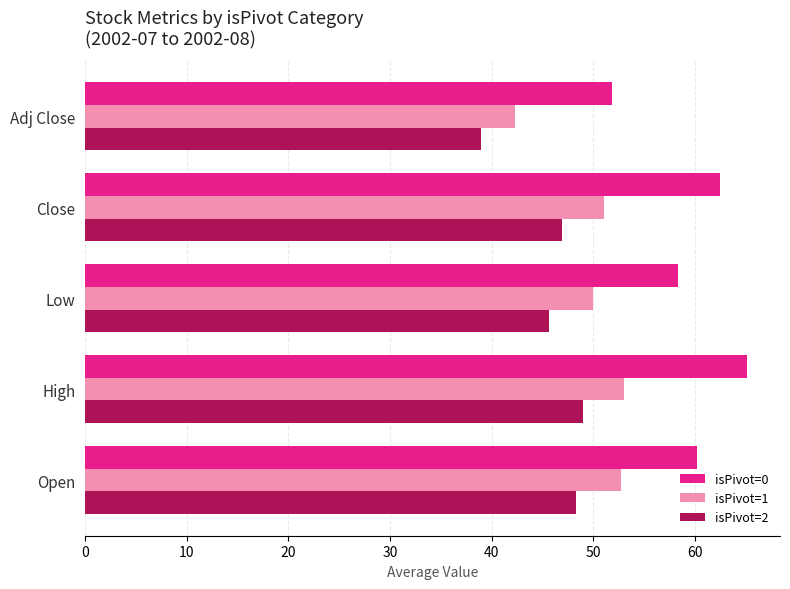

The value of isPivot=1 at High is 53.0. True or false?

True